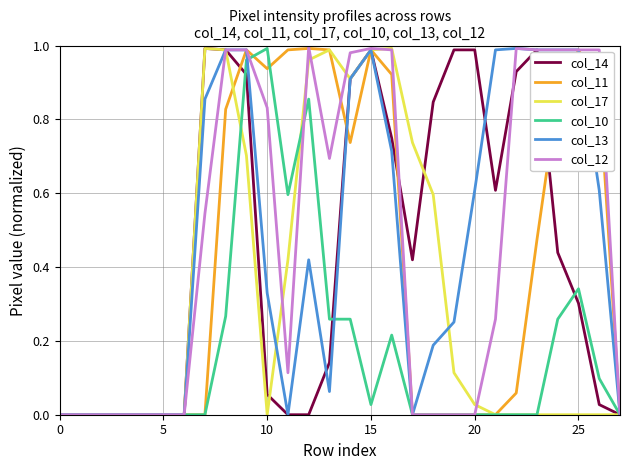

What are all the series names shown in the legend?

col_14, col_11, col_17, col_10, col_13, col_12